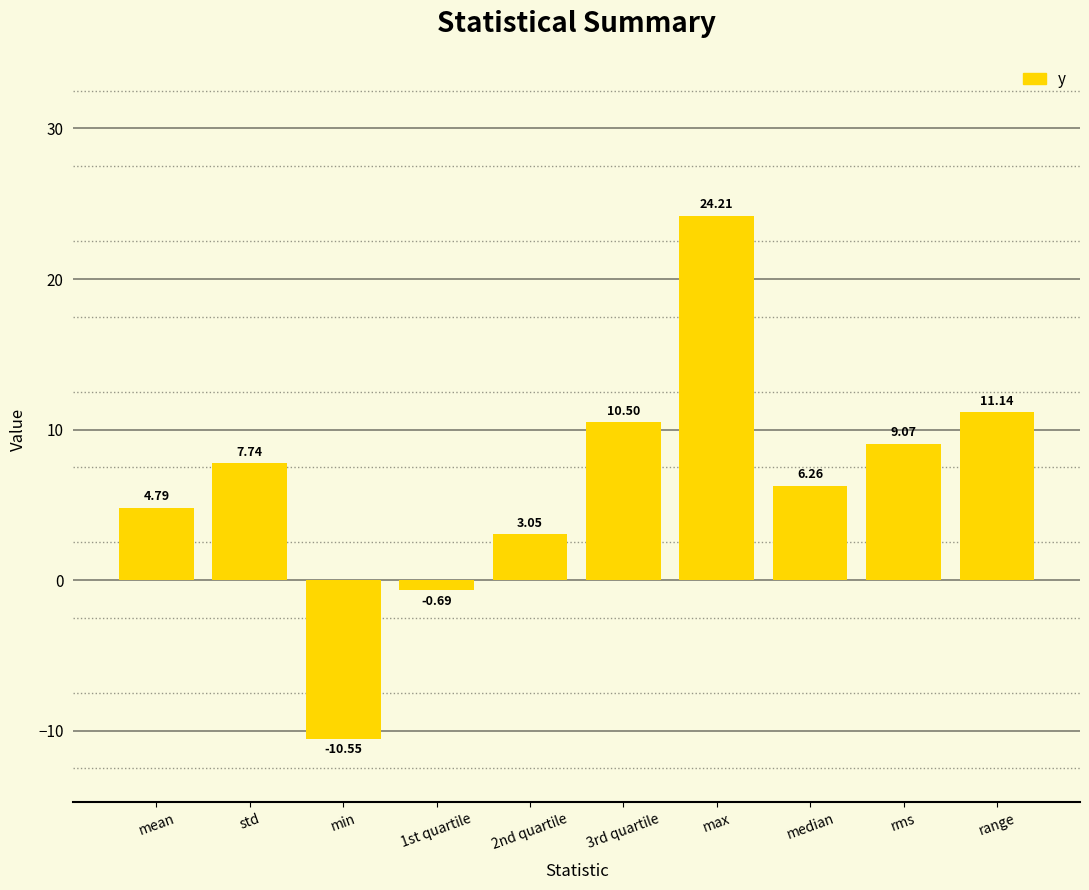

Rank the categories by value from lowest to highest.

min, 1st quartile, 2nd quartile, mean, median, std, rms, 3rd quartile, range, max